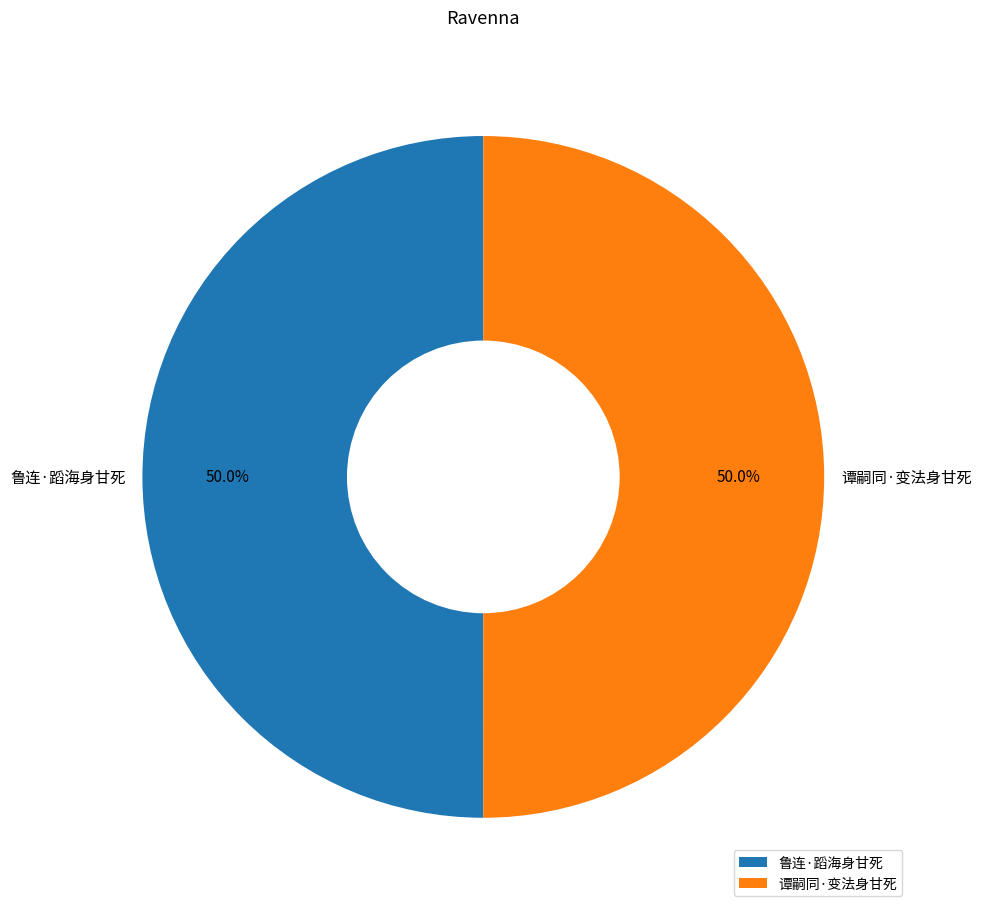

What is the ratio of the value at 鲁连·蹈海身甘死 to the value at 谭嗣同·变法身甘死?

1.0